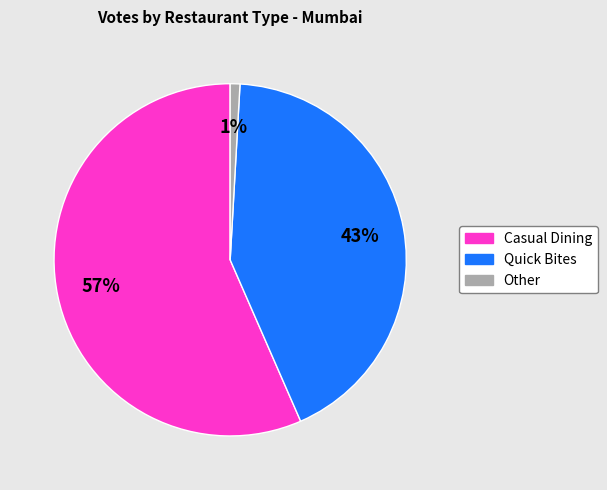

To the nearest percent, what is the average slice percentage?

33%